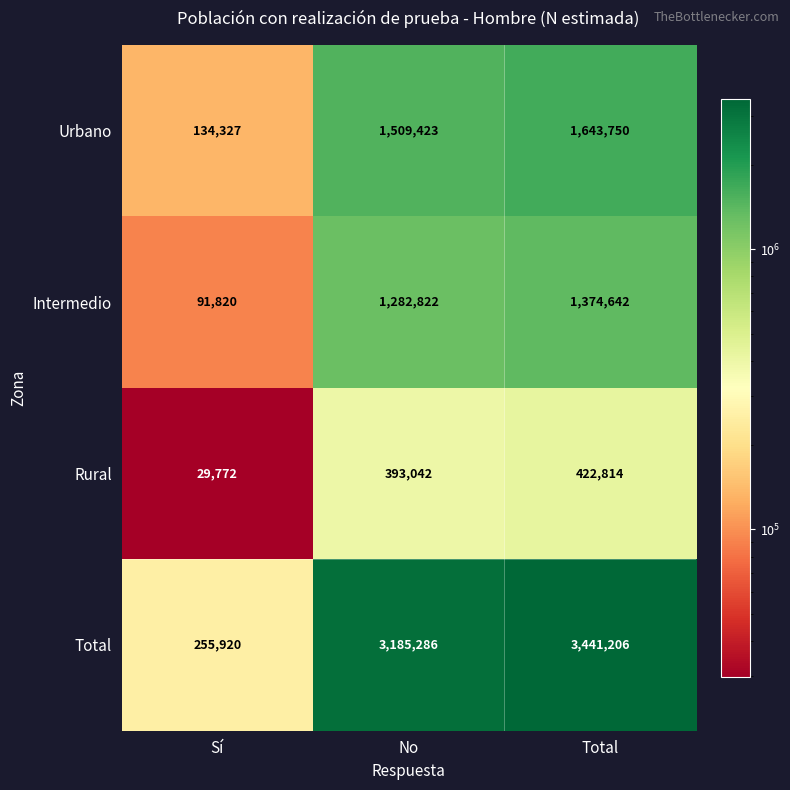

Reading right to left, extract all data points from this chart.

Urbano: 1643750	1509423	134327
Intermedio: 1374642	1282822	91820
Rural: 422814	393042	29772
Total: 3441206	3185286	255920